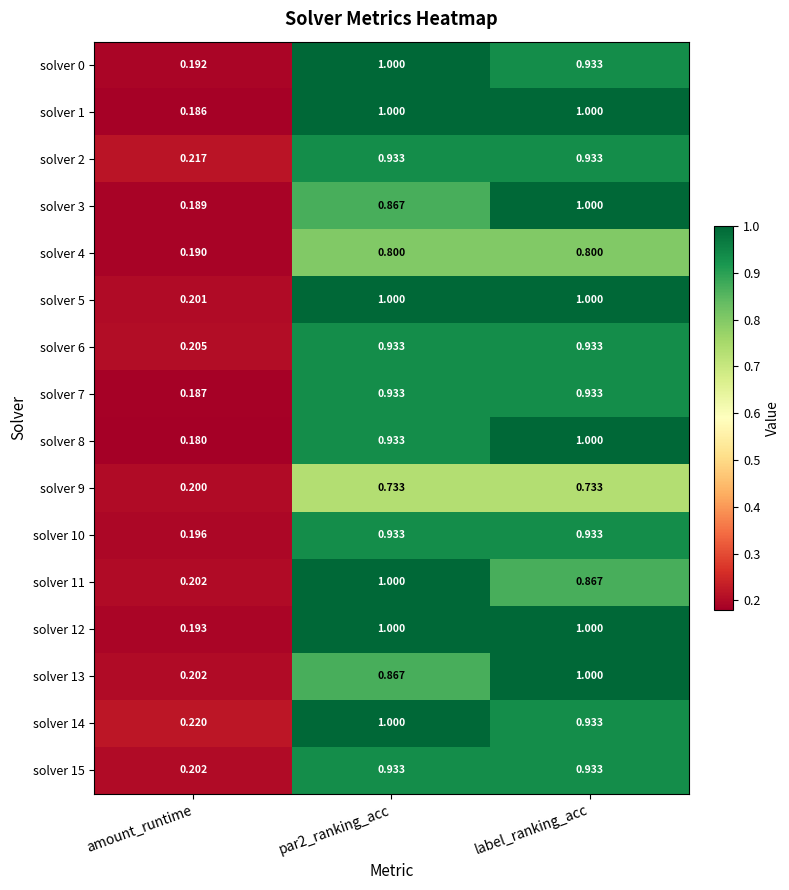

Is the value of solver 4 at label_ranking_acc greater than the value of solver 2 at amount_runtime?

Yes